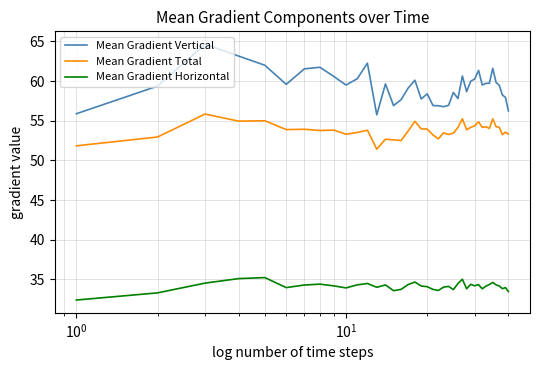

List the series in order of their overall mean, lowest first.

Mean Gradient Horizontal, Mean Gradient Total, Mean Gradient Vertical